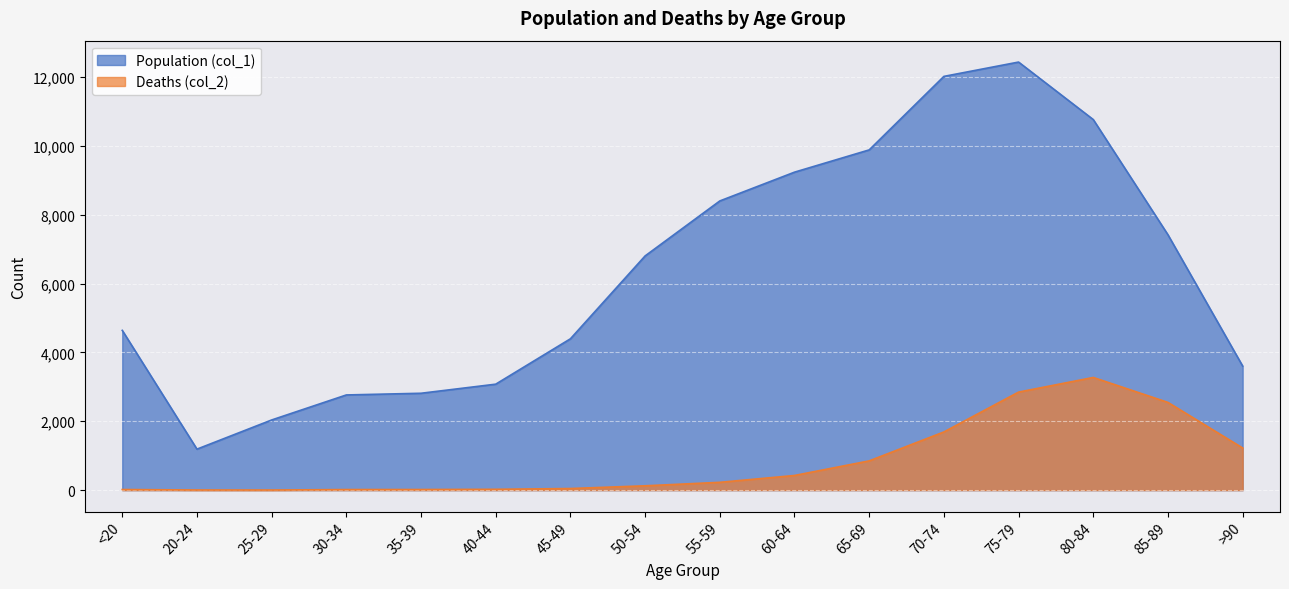

At which category does the chart reach its peak across all series?

75-79